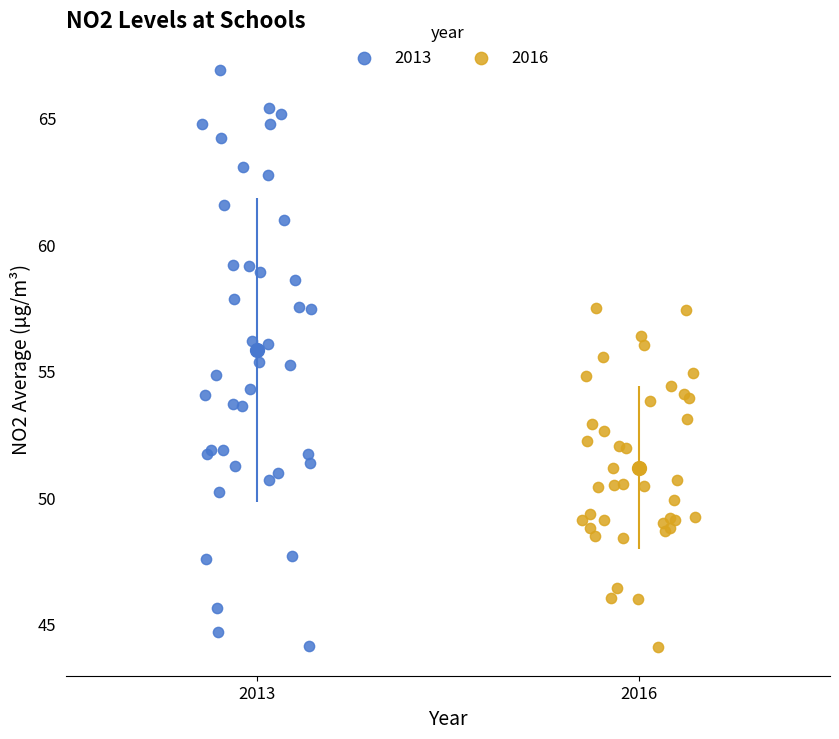

Which series has the widest spread of Y values?

2013